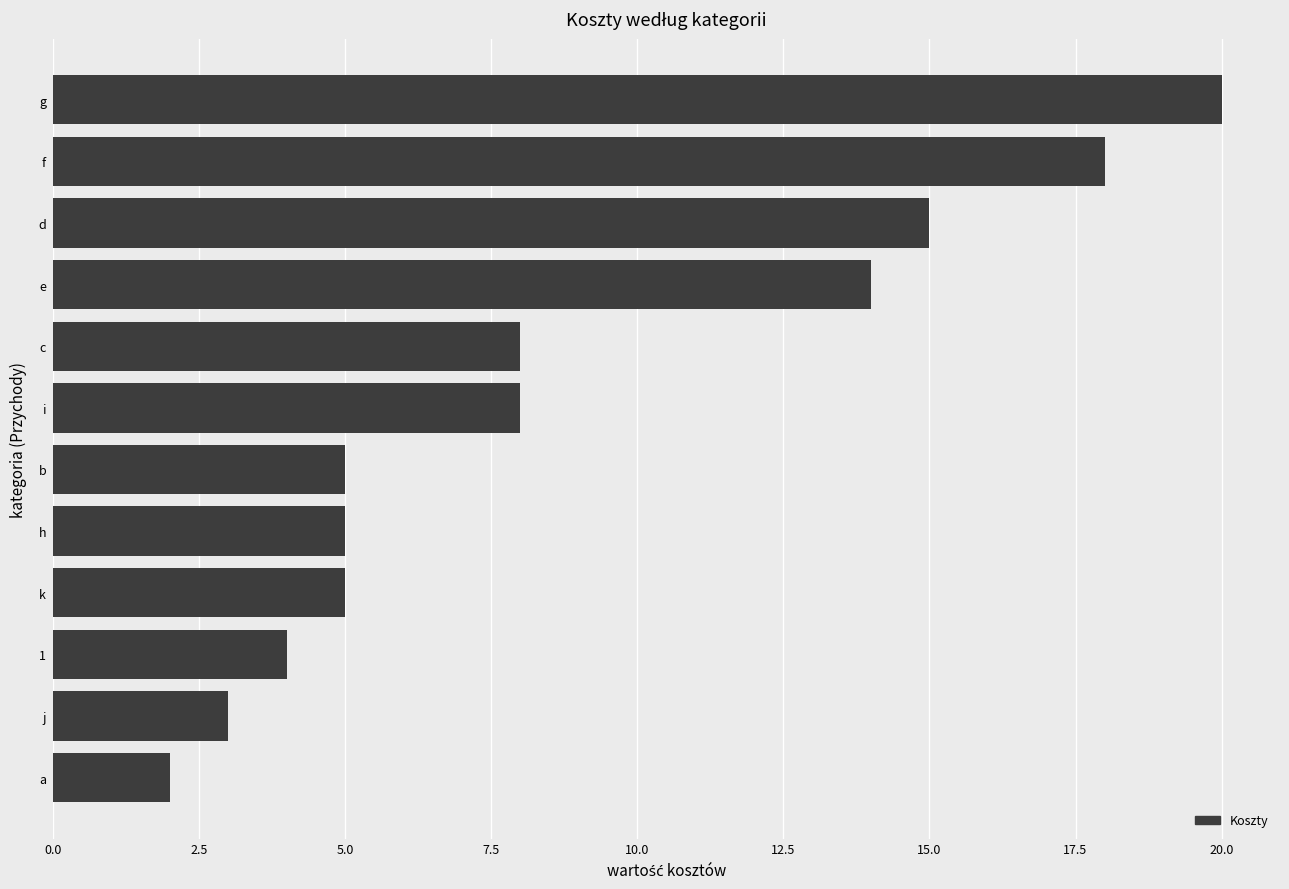

What is the sum of all values?

107